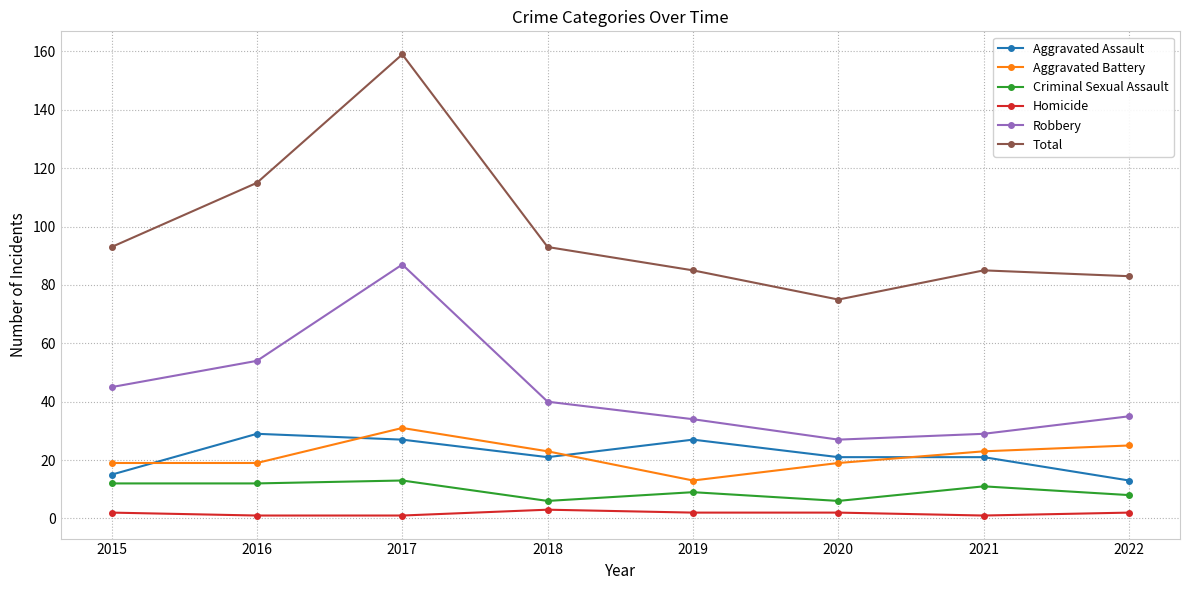

Is it true that Aggravated Battery equals 19 at 2020?

True